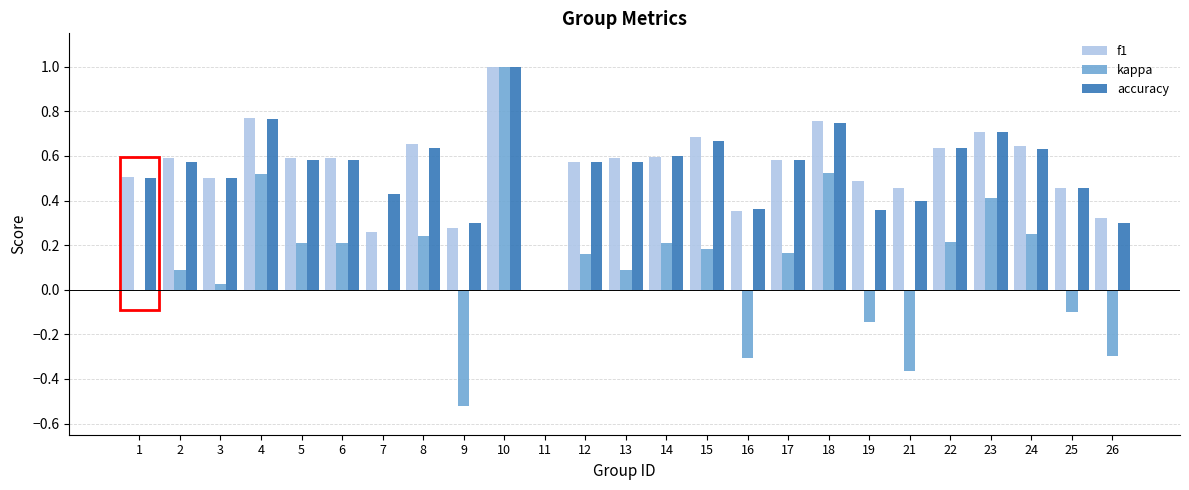

What is the maximum value shown in the chart?

1.0